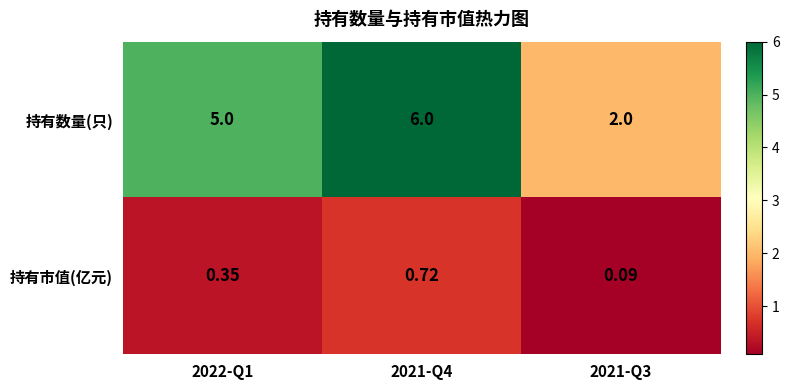

At 2022-Q1, list the series in order from largest to smallest.

持有数量(只), 持有市值(亿元)